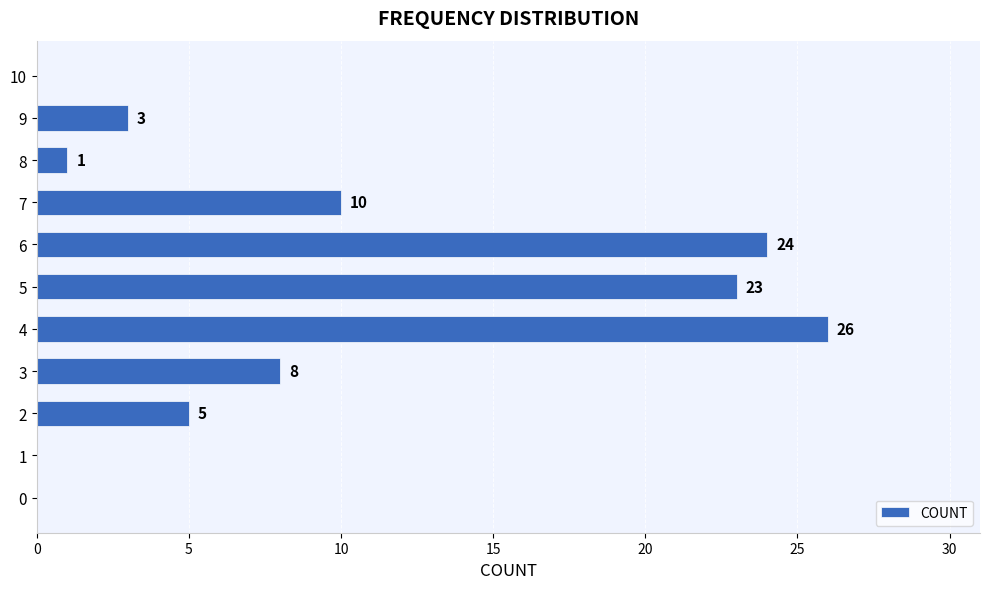

What is the greatest value displayed?

26